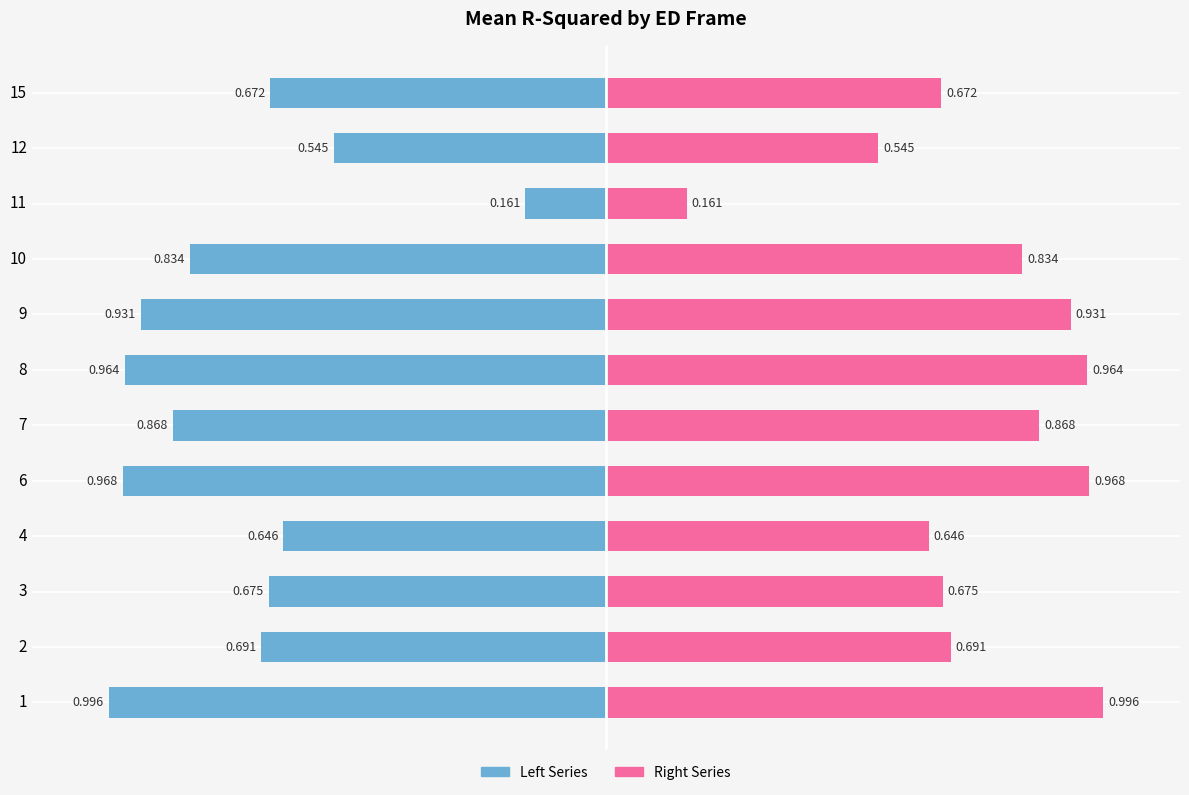

List the series in order of their overall mean, lowest first.

Mean R² (left), Mean R² (right)